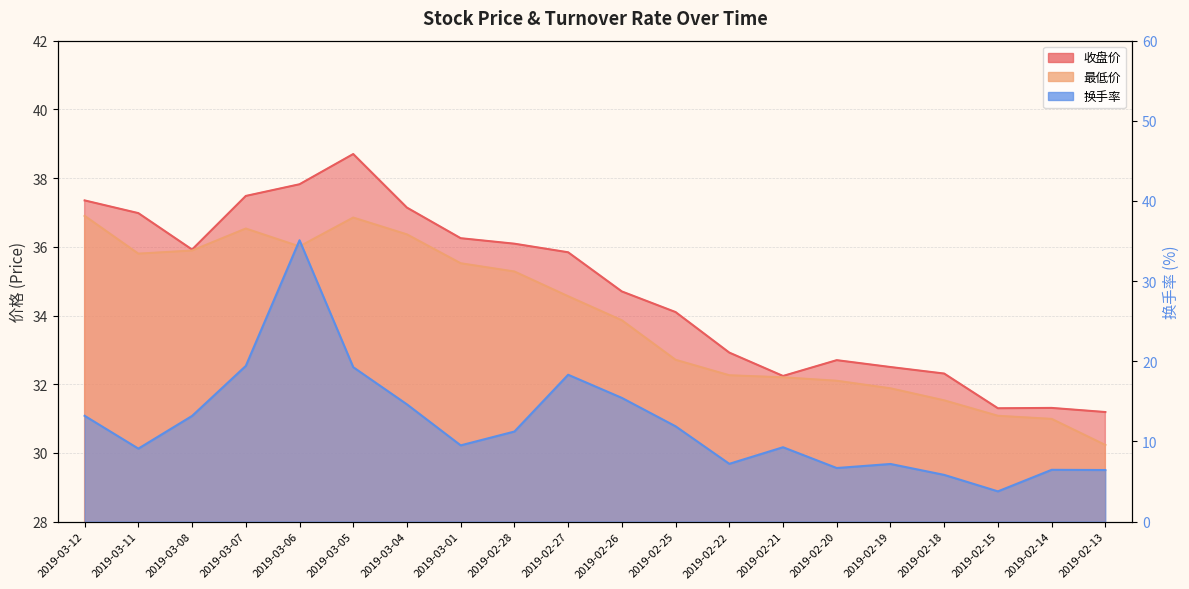

At how many categories does at least one series exceed 34?

12